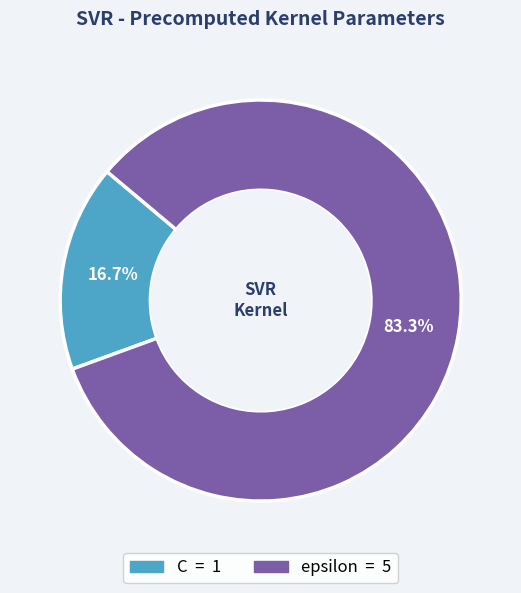

Approximately how many times larger is the value at C compared to epsilon?

0.2